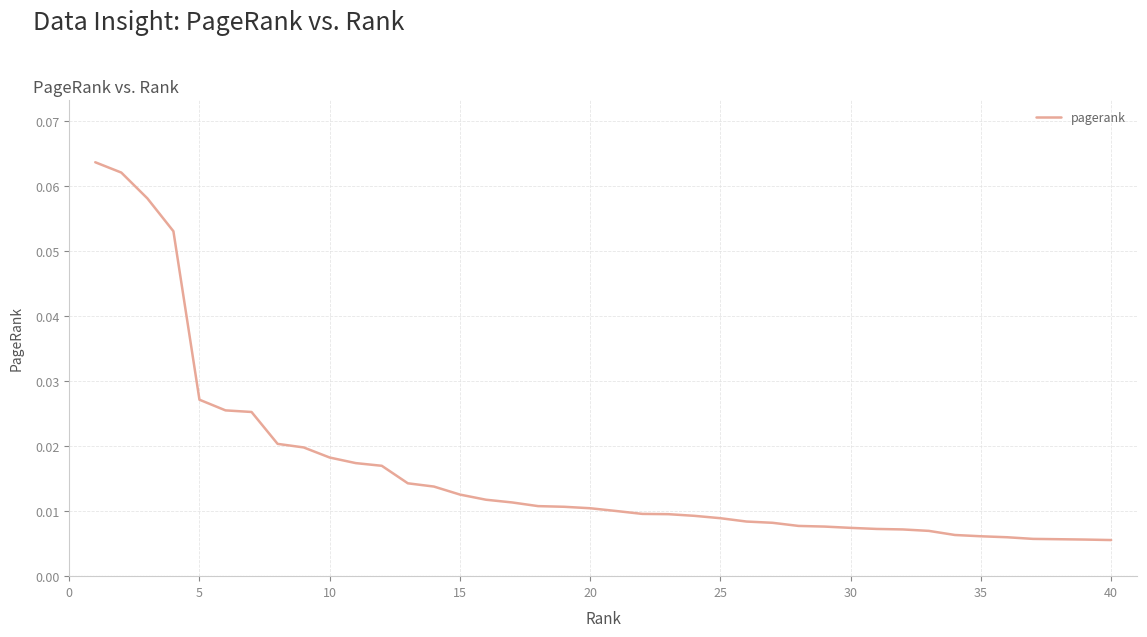

What is the sum of all values?

0.7